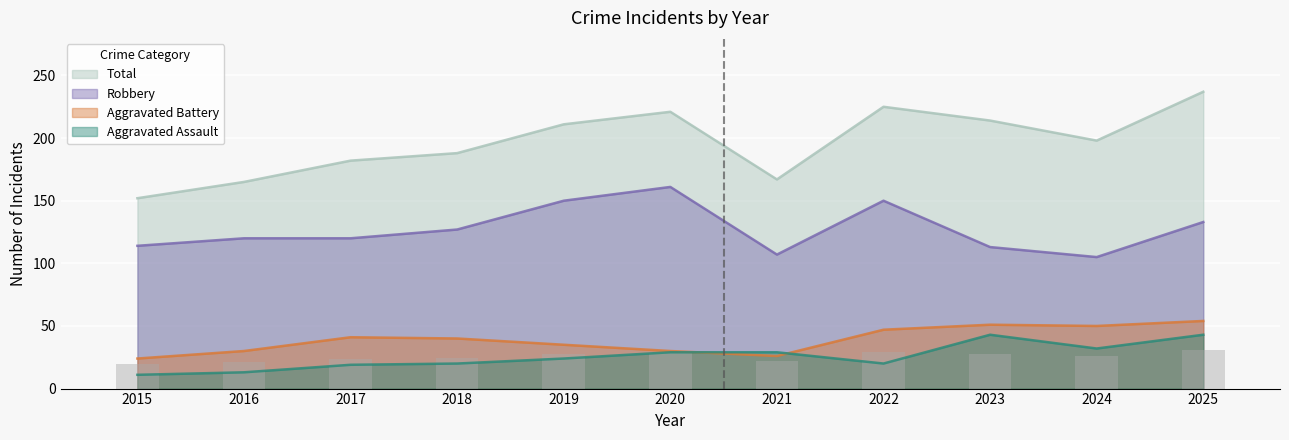

What is the value of the Total bar at the 6th from the left?

221